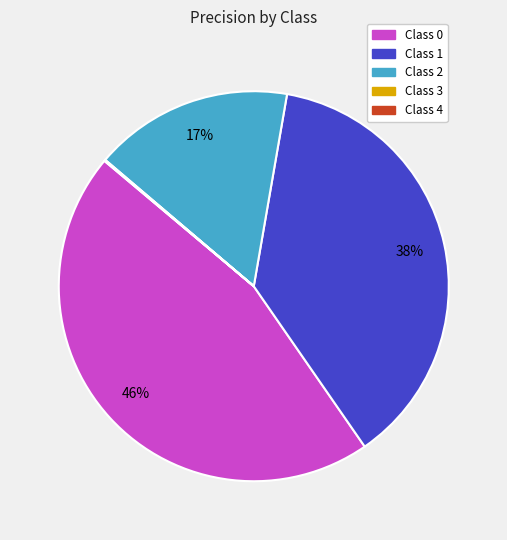

To the nearest percent, what is the difference between the largest and smallest slice percentages?

46%